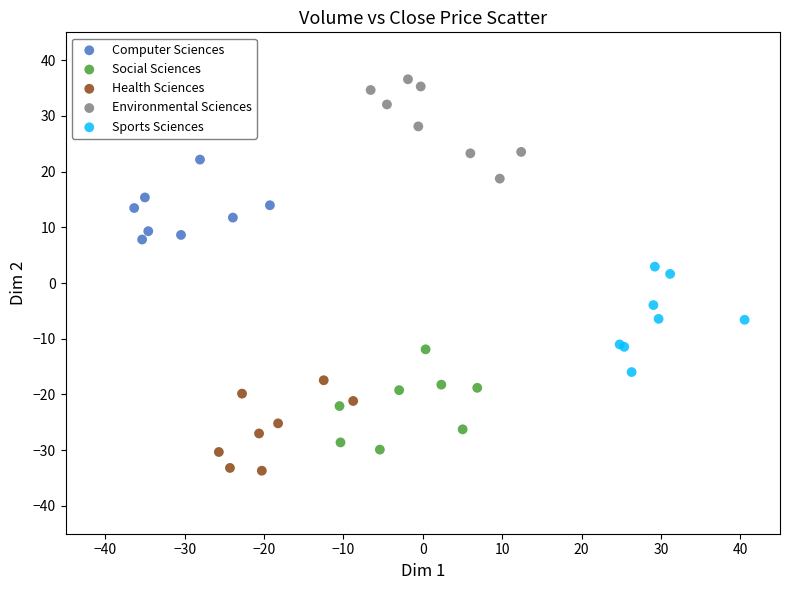

Which series contains the highest Y value?

Environmental Sciences